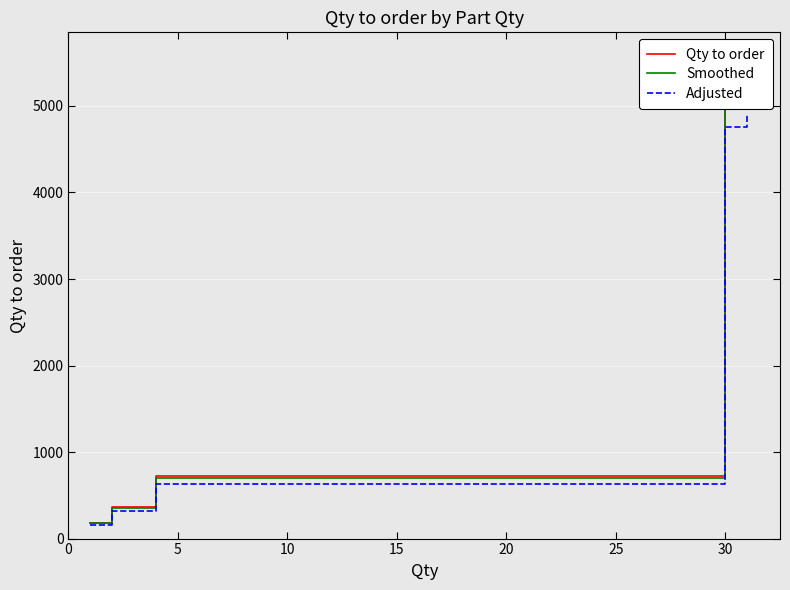

True or false: Adjusted and Qty to order cross at least once.

False